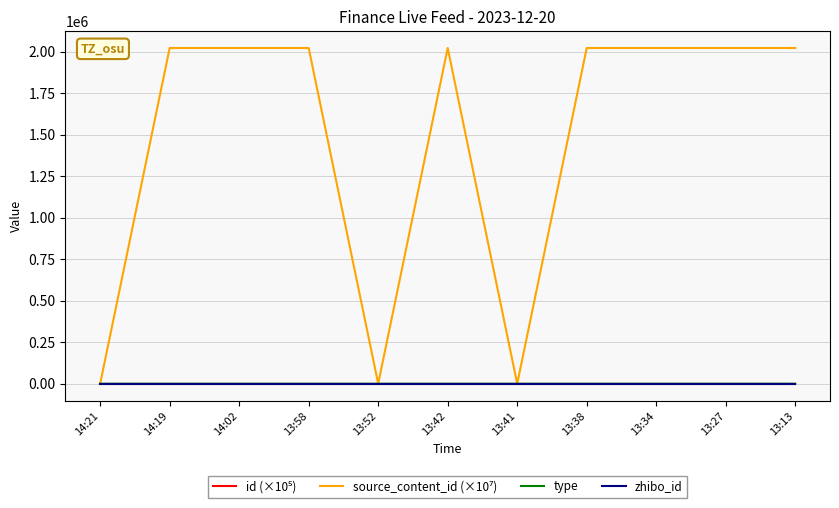

What is the greatest value displayed?

2023122.0